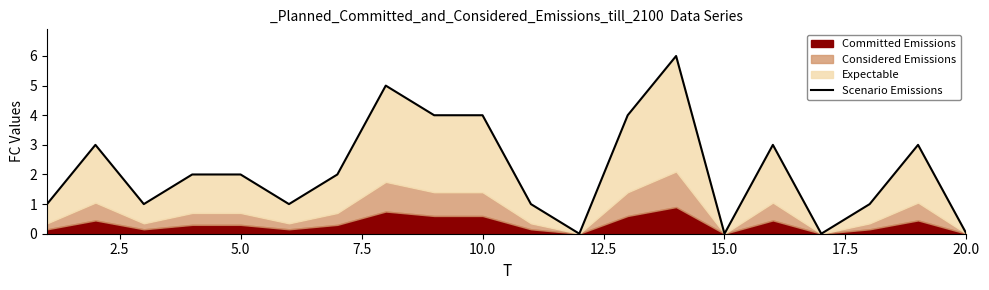

What is the difference between the maximum and minimum values?

6